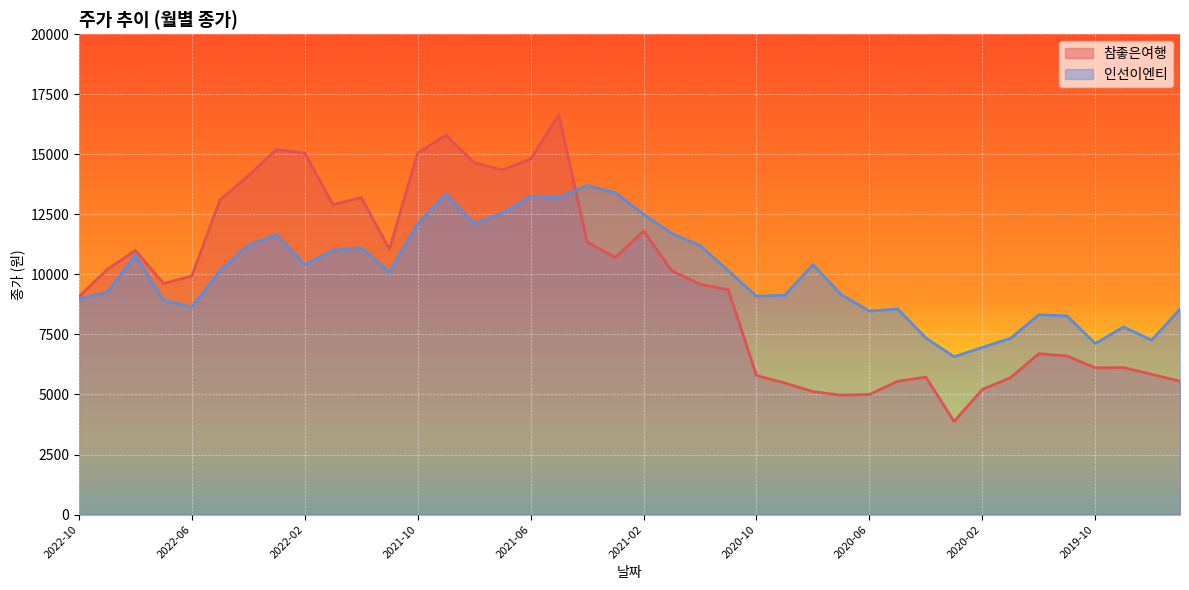

How many distinct data groups are displayed?

2